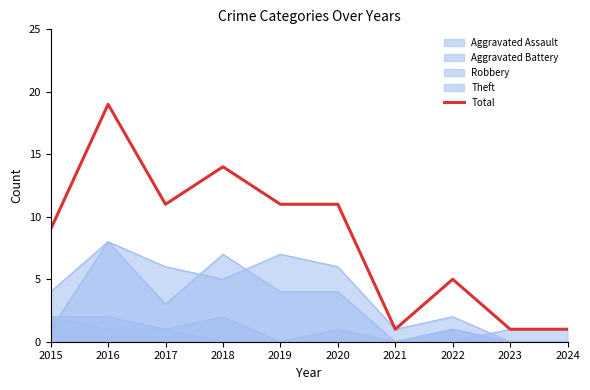

What is the difference between the second highest and second lowest values?

13